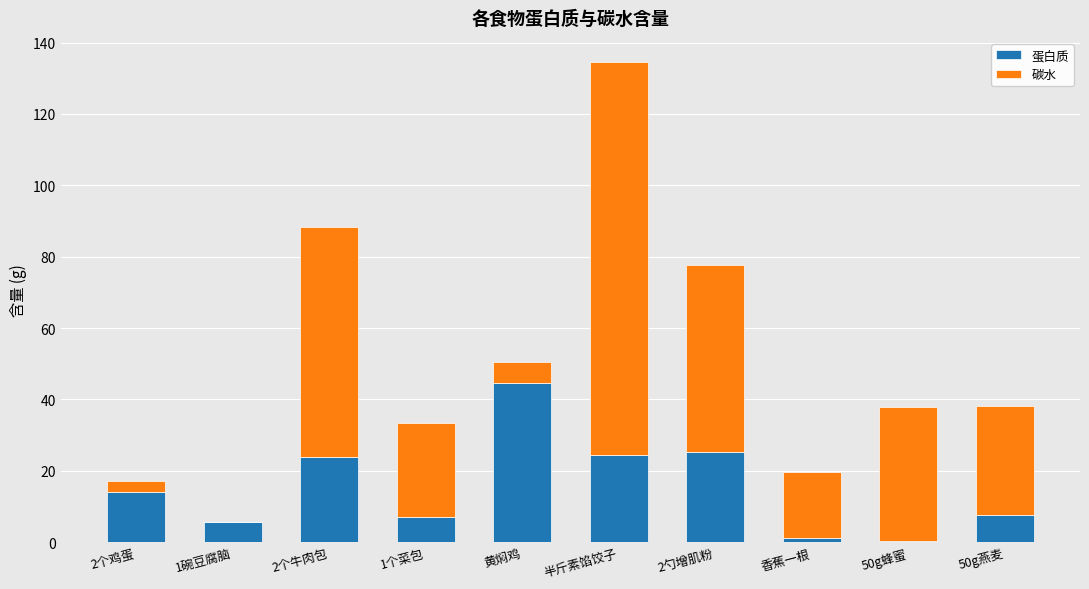

Does the chart contain stacked bars?

Yes